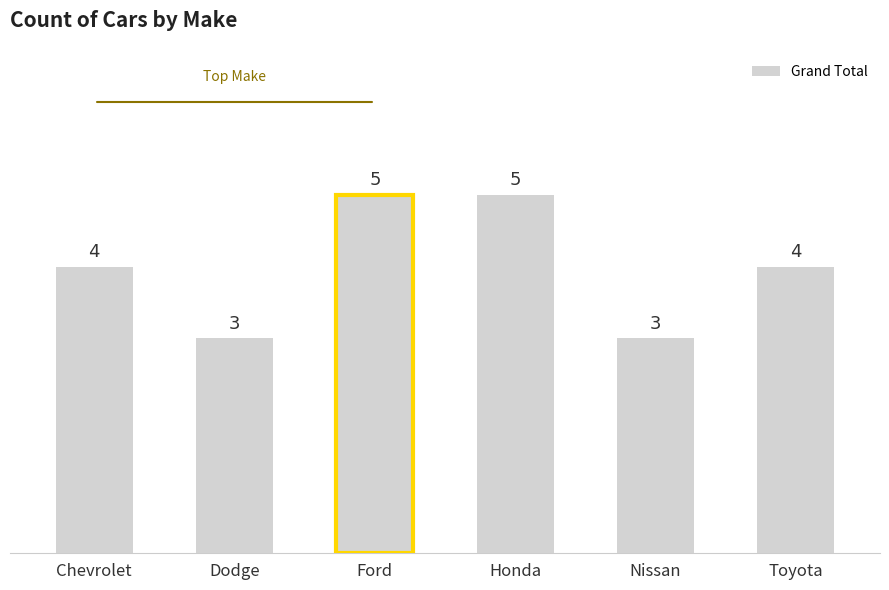

Approximately how many times larger is the value at Ford compared to Honda?

1.0